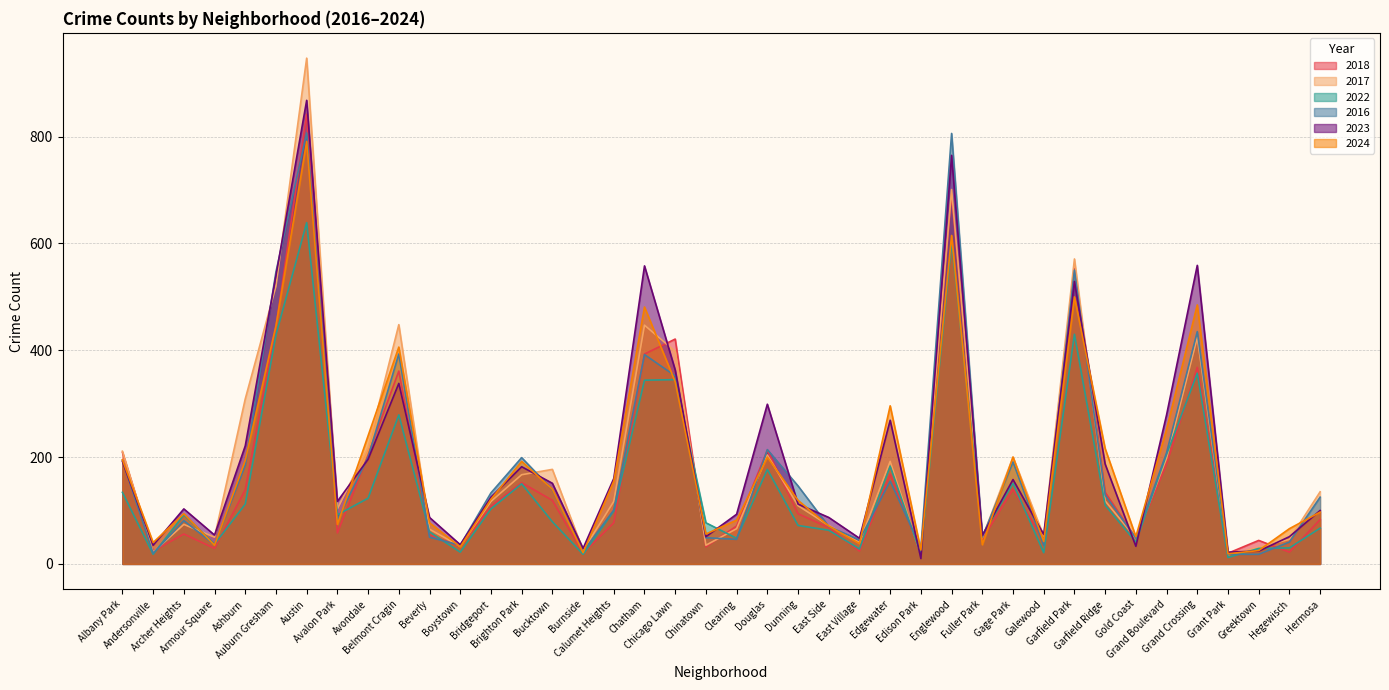

Reading left to right, list all the values displayed in this chart.

2018: Albany Park=209	Andersonville=24	Archer Heights=56	Armour Square=29	Ashburn=139	Auburn Gresham=443	Austin=842	Avalon Park=58	Avondale=204	Belmont Cragin=361	Beverly=54	Boystown=33	Bridgeport=108	Brighton Park=152	Bucktown=119	Burnside=20	Calumet Heights=77	Chatham=393	Chicago Lawn=421	Chinatown=32	Clearing=71	Douglas=213	Dunning=94	East Side=68	East Village=24	Edgewater=168	Edison Park=23	Englewood=693	Fuller Park=46	Gage Park=140	Galewood=43	Garfield Park=553	Garfield Ridge=134	Gold Coast=48	Grand Boulevard=187	Grand Crossing=368	Grant Park=20	Greektown=44	Hegewisch=22	Hermosa=83
2017: Albany Park=211	Andersonville=22	Archer Heights=74	Armour Square=50	Ashburn=309	Auburn Gresham=520	Austin=947	Avalon Park=103	Avondale=219	Belmont Cragin=448	Beverly=65	Boystown=33	Bridgeport=117	Brighton Park=167	Bucktown=177	Burnside=25	Calumet Heights=117	Chatham=447	Chicago Lawn=398	Chinatown=35	Clearing=66	Douglas=204	Dunning=109	East Side=72	East Village=40	Edgewater=192	Edison Park=17	Englewood=701	Fuller Park=49	Gage Park=200	Galewood=52	Garfield Park=571	Garfield Ridge=118	Gold Coast=48	Grand Boulevard=198	Grand Crossing=424	Grant Park=17	Greektown=31	Hegewisch=46	Hermosa=135
2022: Albany Park=134	Andersonville=18	Archer Heights=92	Armour Square=37	Ashburn=112	Auburn Gresham=429	Austin=639	Avalon Park=92	Avondale=123	Belmont Cragin=279	Beverly=60	Boystown=22	Bridgeport=103	Brighton Park=150	Bucktown=79	Burnside=18	Calumet Heights=99	Chatham=344	Chicago Lawn=345	Chinatown=77	Clearing=48	Douglas=177	Dunning=72	East Side=63	East Village=28	Edgewater=183	Edison Park=18	Englewood=603	Fuller Park=54	Gage Park=151	Galewood=21	Garfield Park=430	Garfield Ridge=110	Gold Coast=41	Grand Boulevard=205	Grand Crossing=357	Grant Park=12	Greektown=29	Hegewisch=30	Hermosa=67
2016: Albany Park=194	Andersonville=20	Archer Heights=81	Armour Square=36	Ashburn=185	Auburn Gresham=547	Austin=807	Avalon Park=82	Avondale=200	Belmont Cragin=393	Beverly=50	Boystown=35	Bridgeport=133	Brighton Park=199	Bucktown=139	Burnside=23	Calumet Heights=101	Chatham=392	Chicago Lawn=352	Chinatown=49	Clearing=46	Douglas=214	Dunning=146	East Side=70	East Village=45	Edgewater=155	Edison Park=30	Englewood=806	Fuller Park=50	Gage Park=191	Galewood=35	Garfield Park=550	Garfield Ridge=129	Gold Coast=48	Grand Boulevard=208	Grand Crossing=435	Grant Park=18	Greektown=18	Hegewisch=41	Hermosa=125
2023: Albany Park=192	Andersonville=35	Archer Heights=103	Armour Square=54	Ashburn=221	Auburn Gresham=540	Austin=868	Avalon Park=117	Avondale=196	Belmont Cragin=338	Beverly=87	Boystown=36	Bridgeport=125	Brighton Park=182	Bucktown=151	Burnside=29	Calumet Heights=160	Chatham=558	Chicago Lawn=363	Chinatown=51	Clearing=93	Douglas=299	Dunning=112	East Side=87	East Village=48	Edgewater=269	Edison Park=10	Englewood=765	Fuller Park=53	Gage Park=158	Galewood=55	Garfield Park=529	Garfield Ridge=187	Gold Coast=33	Grand Boulevard=279	Grand Crossing=559	Grant Park=22	Greektown=24	Hegewisch=51	Hermosa=100
2024: Albany Park=195	Andersonville=40	Archer Heights=94	Armour Square=35	Ashburn=194	Auburn Gresham=446	Austin=791	Avalon Park=74	Avondale=240	Belmont Cragin=406	Beverly=77	Boystown=32	Bridgeport=121	Brighton Park=192	Bucktown=140	Burnside=21	Calumet Heights=155	Chatham=481	Chicago Lawn=341	Chinatown=56	Clearing=82	Douglas=200	Dunning=119	East Side=71	East Village=38	Edgewater=296	Edison Park=26	Englewood=615	Fuller Park=36	Gage Park=200	Galewood=42	Garfield Park=500	Garfield Ridge=216	Gold Coast=51	Grand Boulevard=252	Grand Crossing=485	Grant Park=19	Greektown=25	Hegewisch=66	Hermosa=97